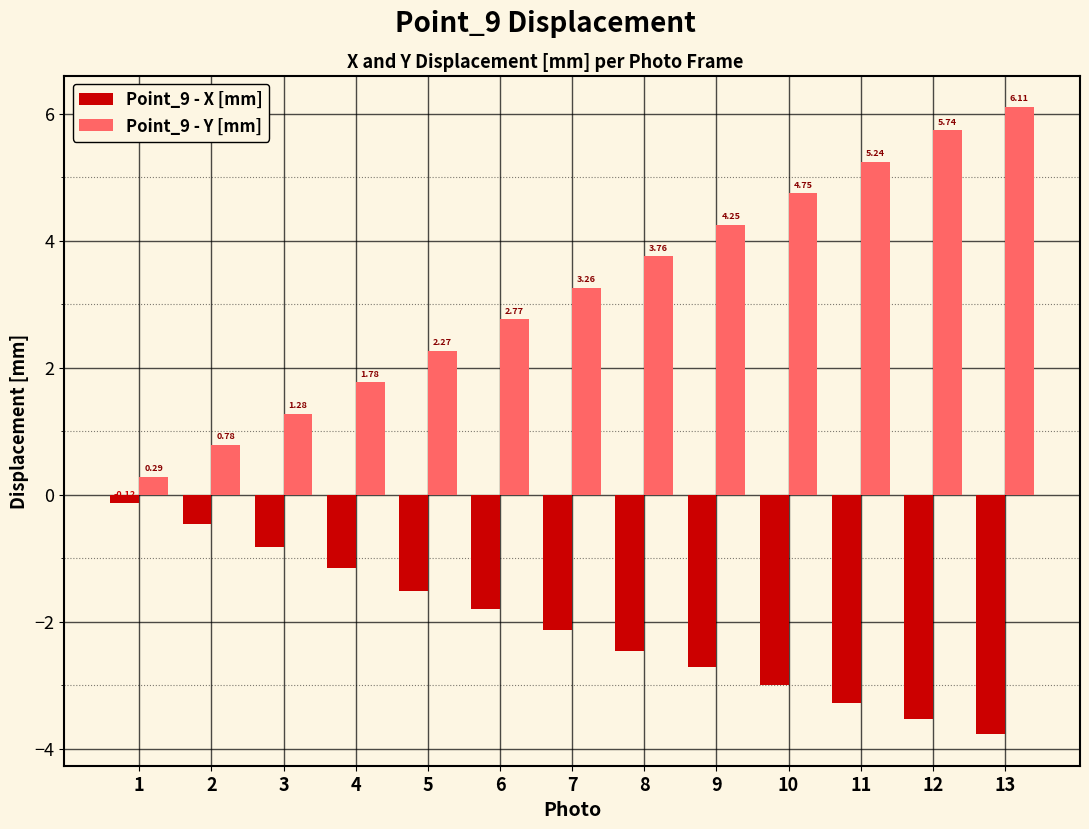

What is the difference between the Point_9 - X [mm] values at 11 and 7?

1.1